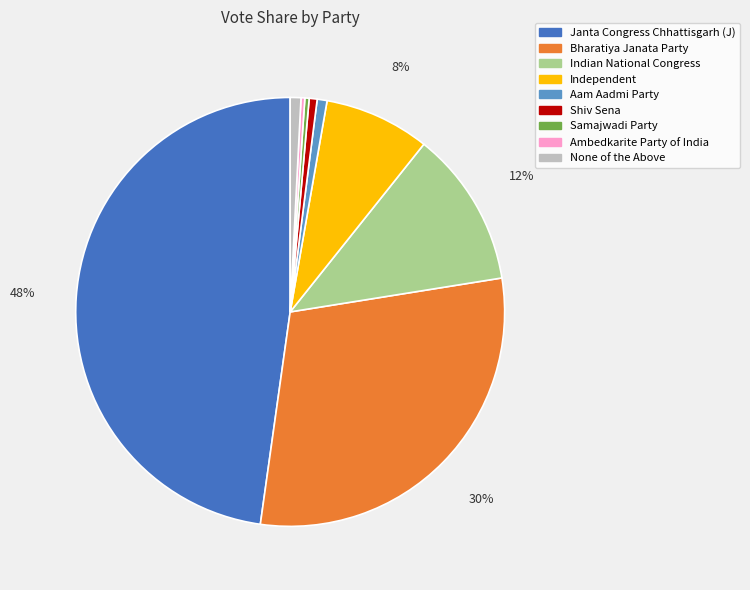

What percentage is the Indian National Congress slice, to the nearest percent?

12%